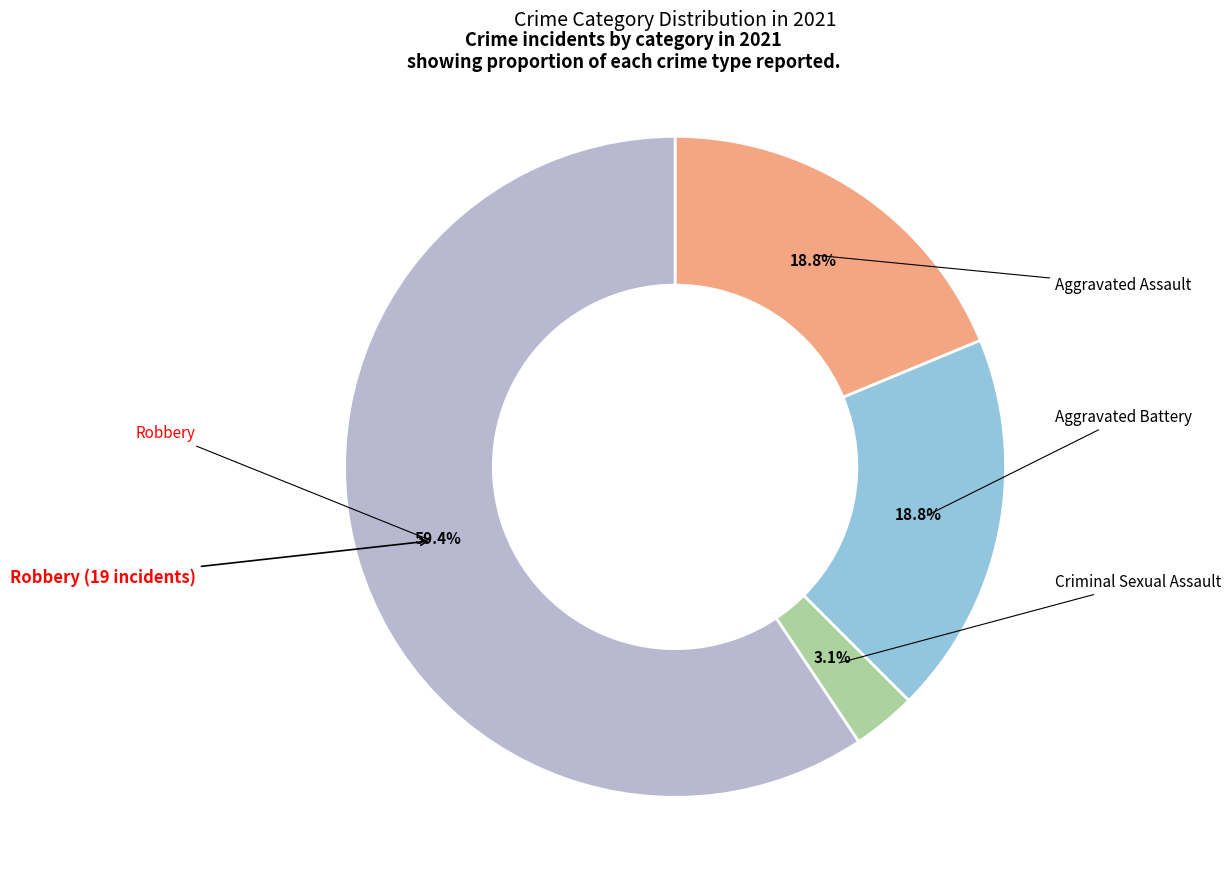

How many slices are in this pie chart?

4